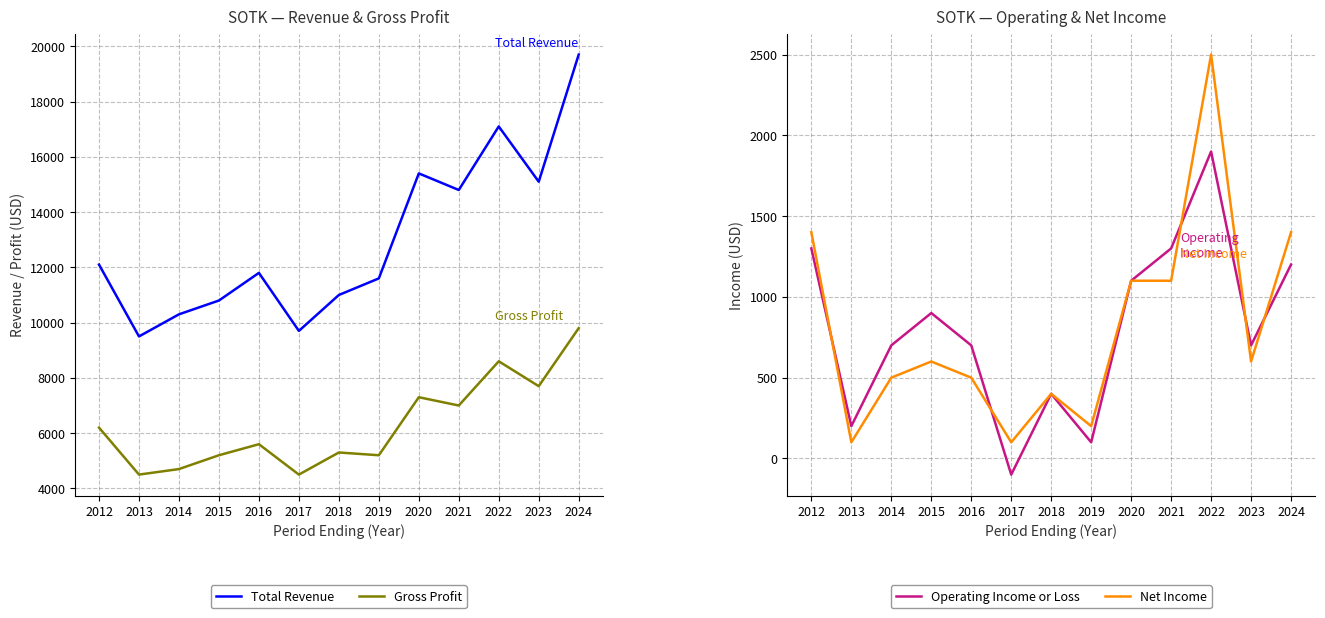

At which category is the sum across all series the highest?

2024